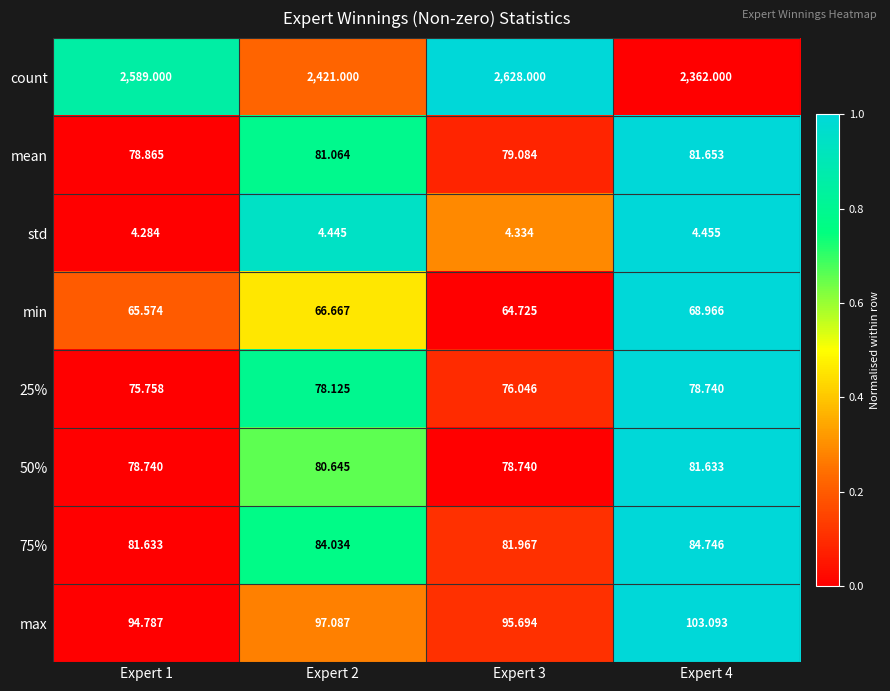

Which category has the highest value across all series?

Expert 3